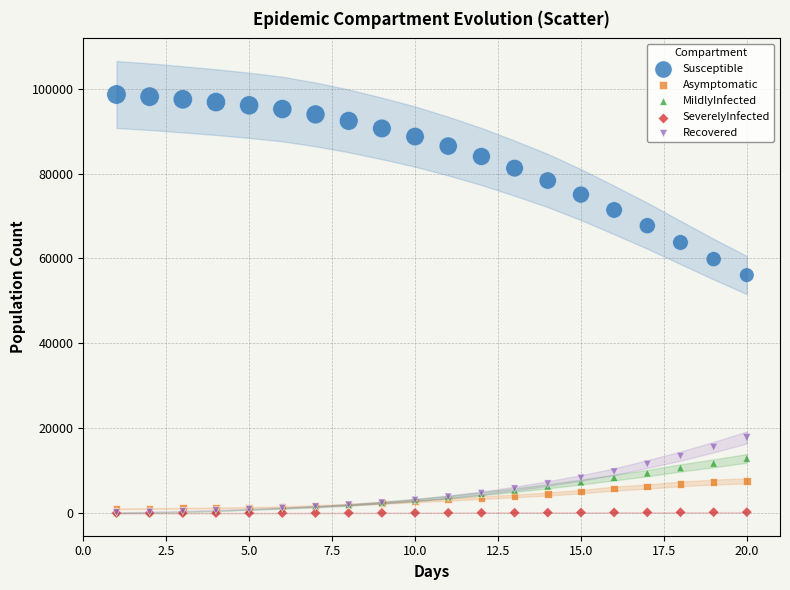

Across all series, what Y value is closest to 49306?

56065